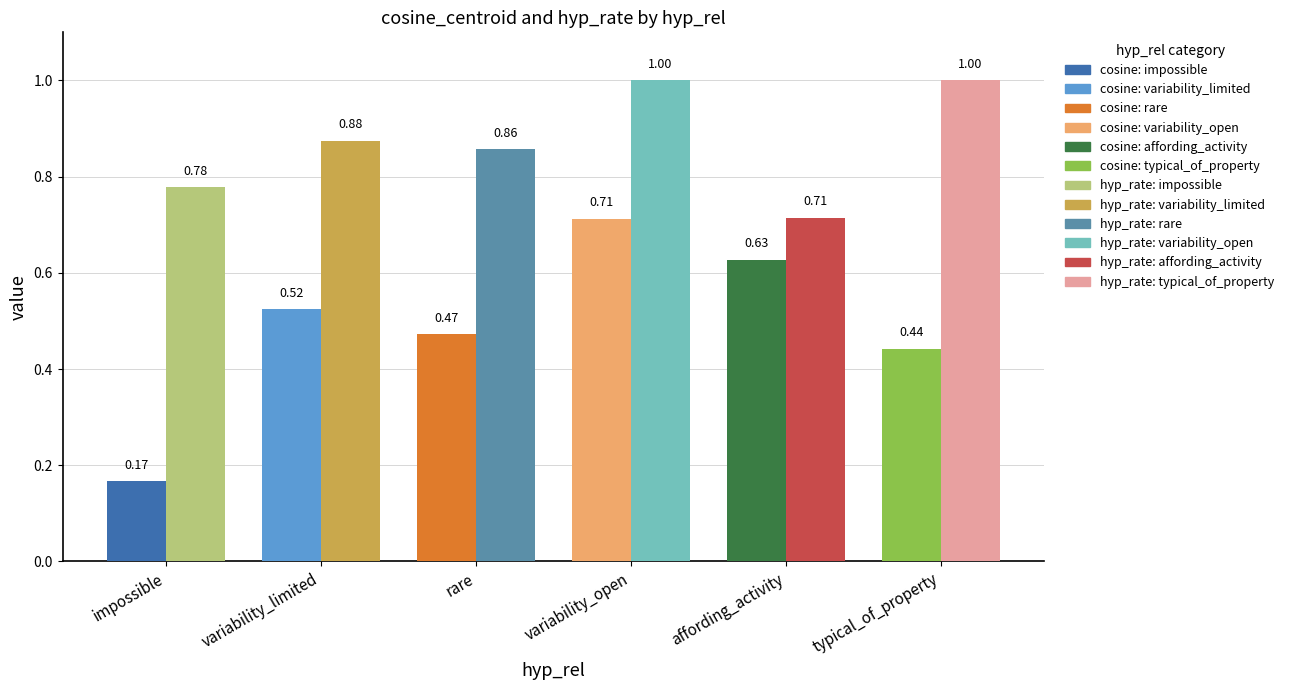

Count the number of categories in the chart.

6